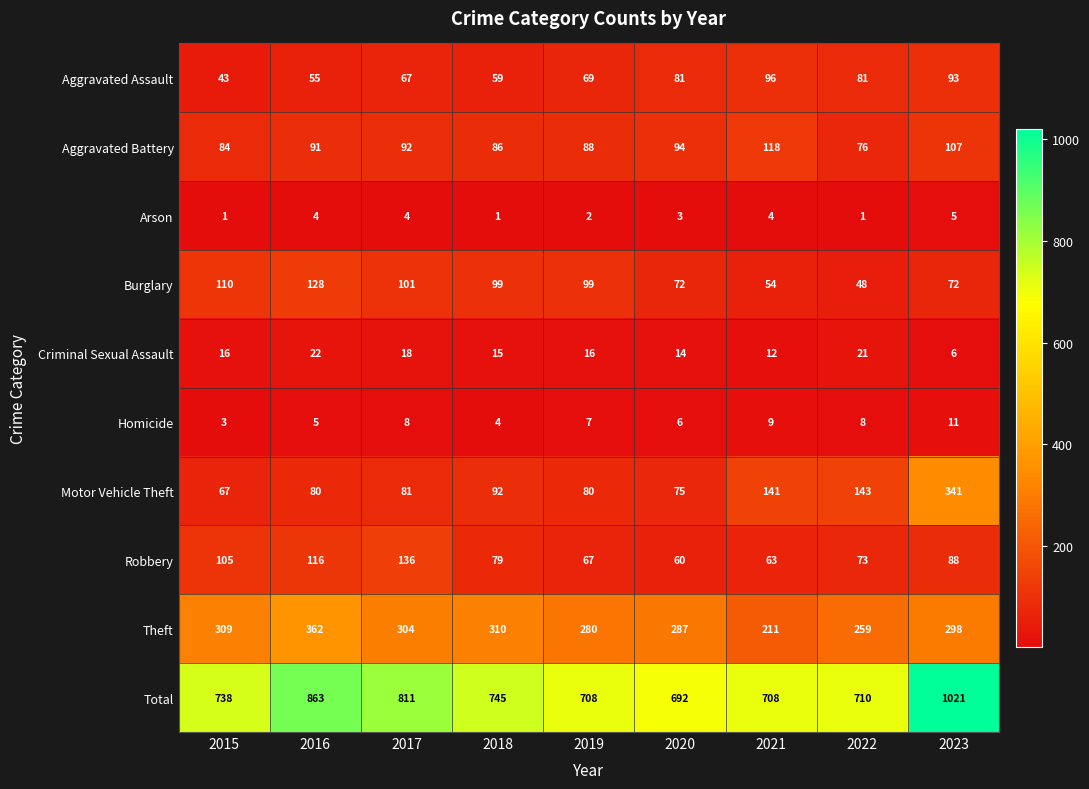

What is the greatest value displayed?

1021